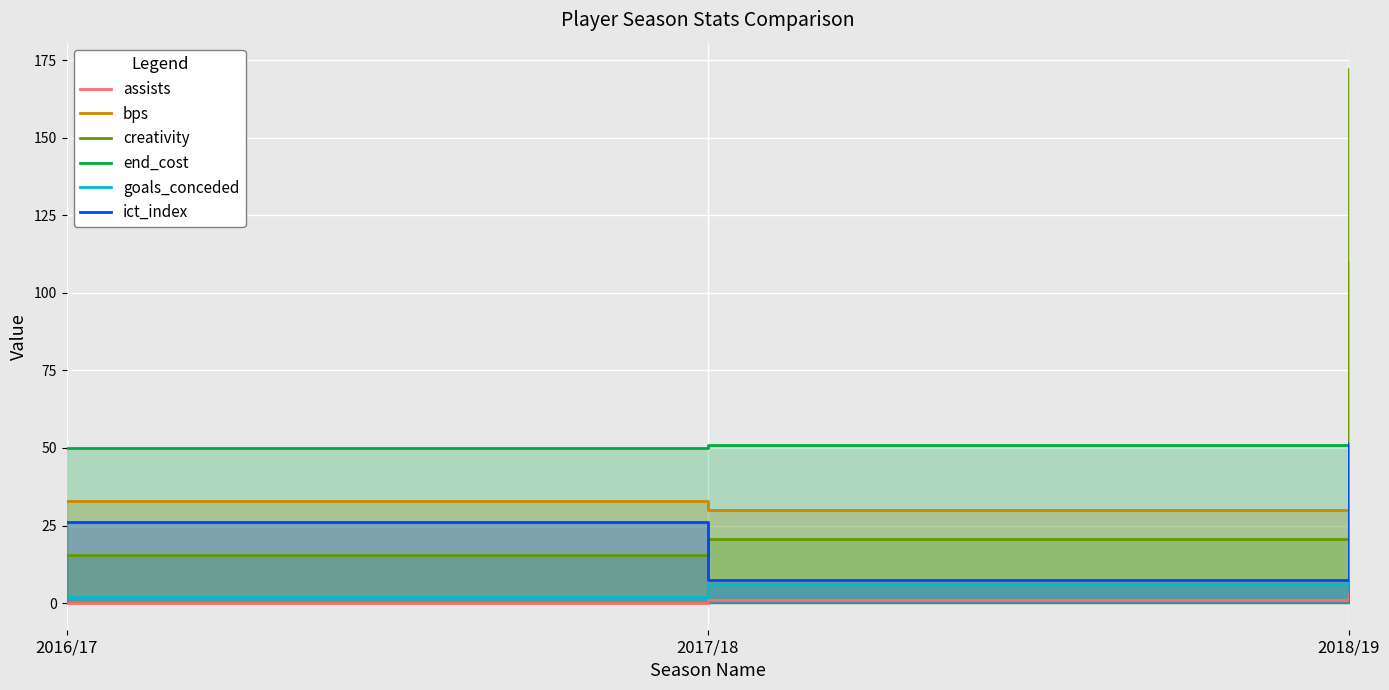

True or false: bps has a value of 110.0 at 2018/19.

True